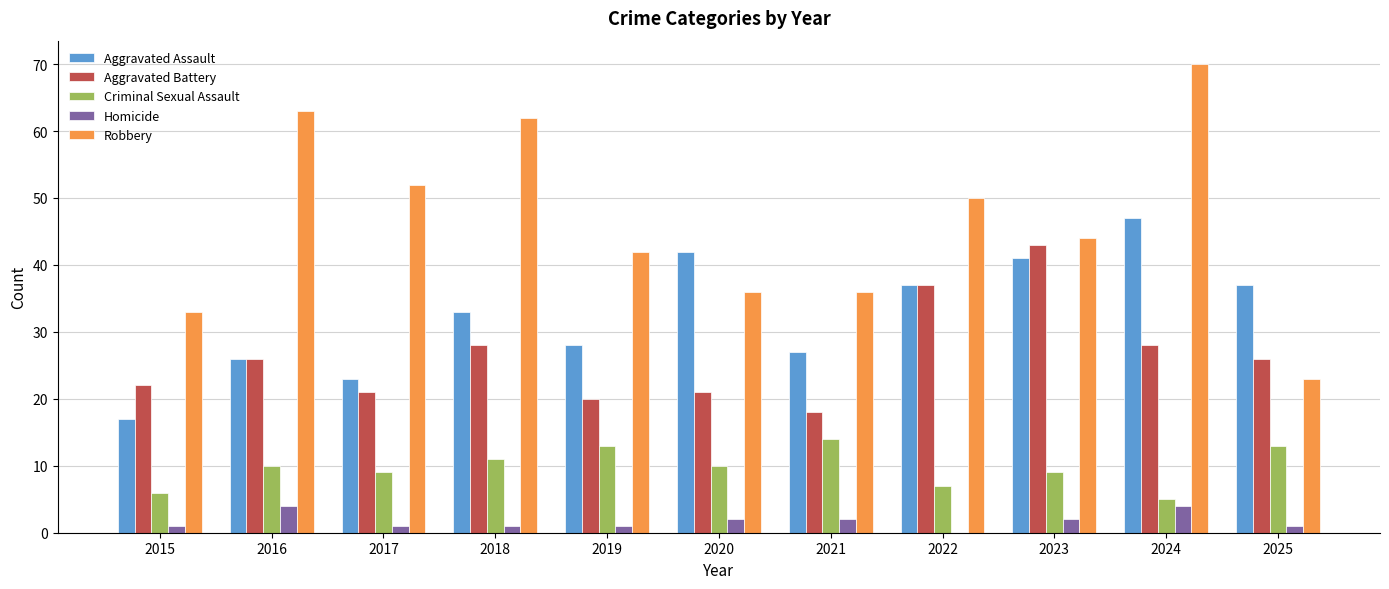

Which series has the largest total across all categories?

Robbery